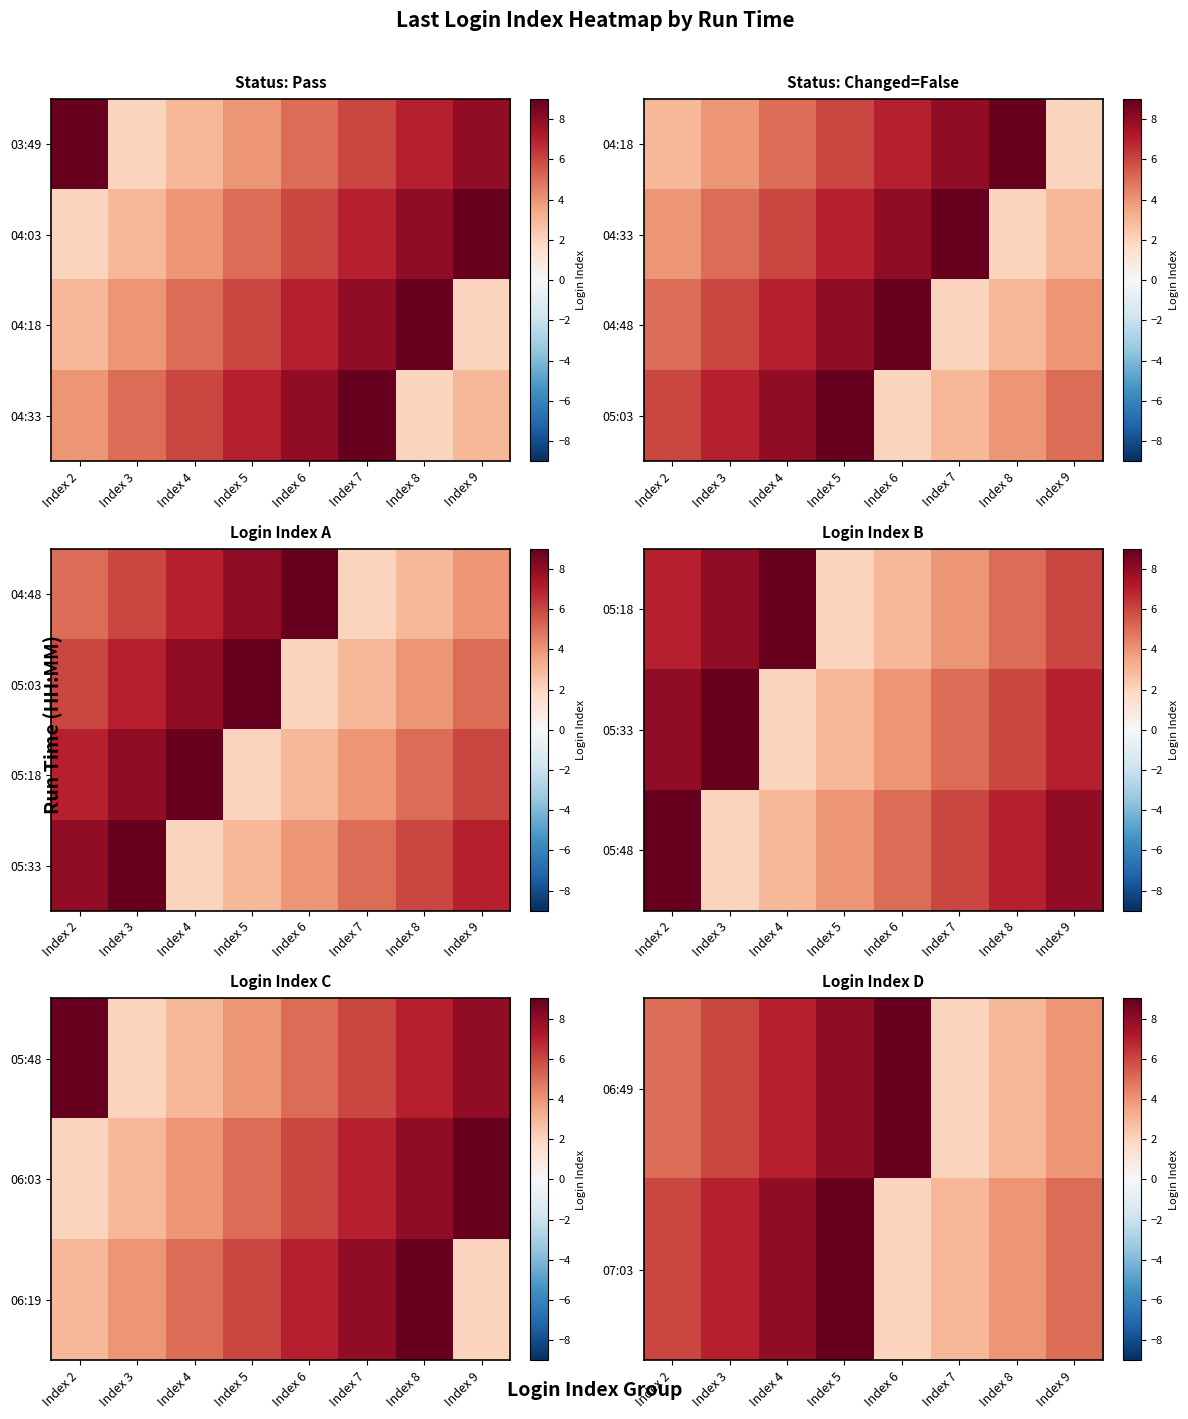

Is the value of 06:49 at Index 6 greater than the value of 06:19 at Index 2?

Yes